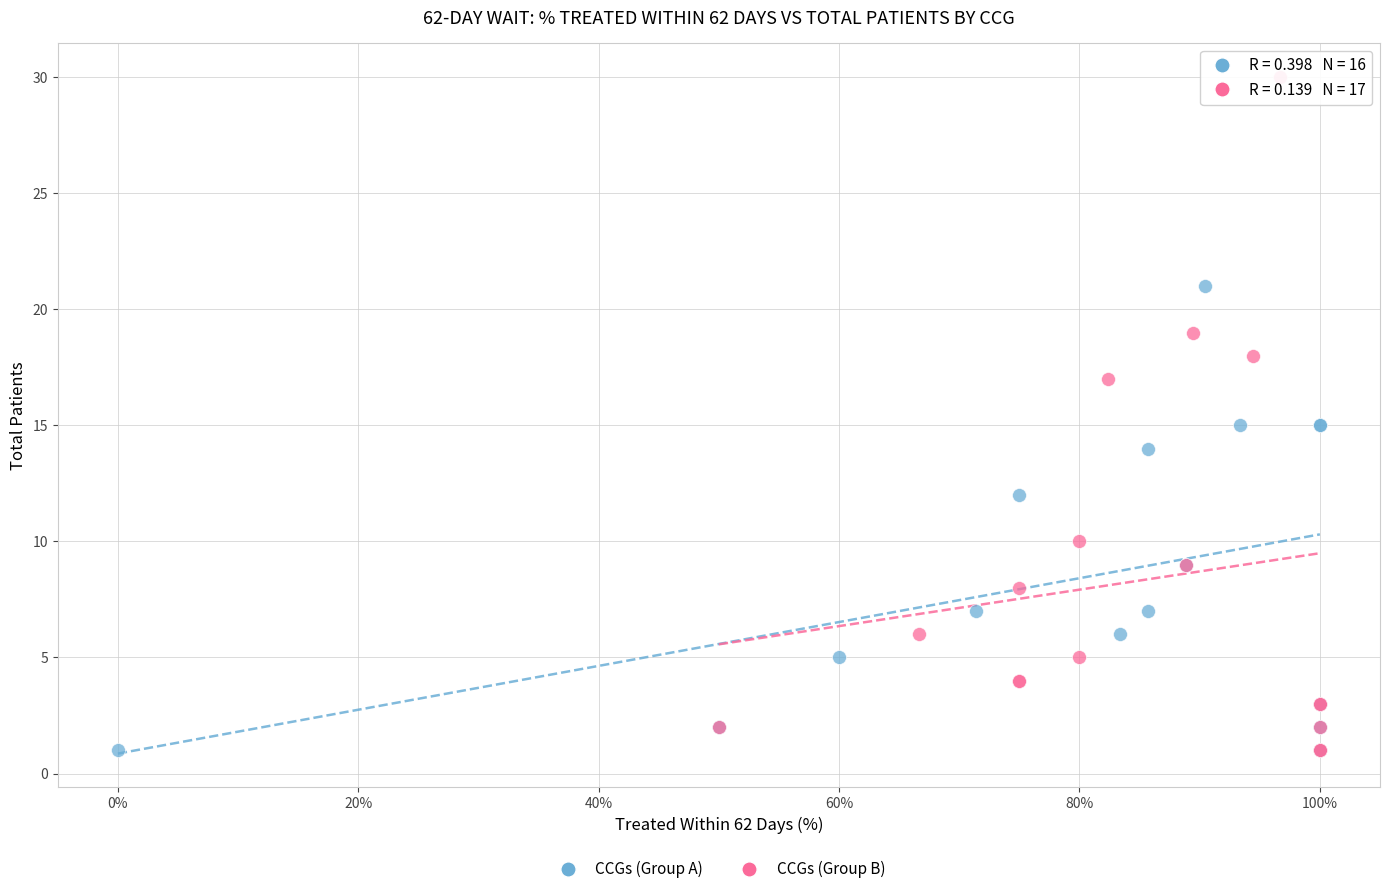

Which series reaches the maximum Y coordinate?

CCGs (Group B)